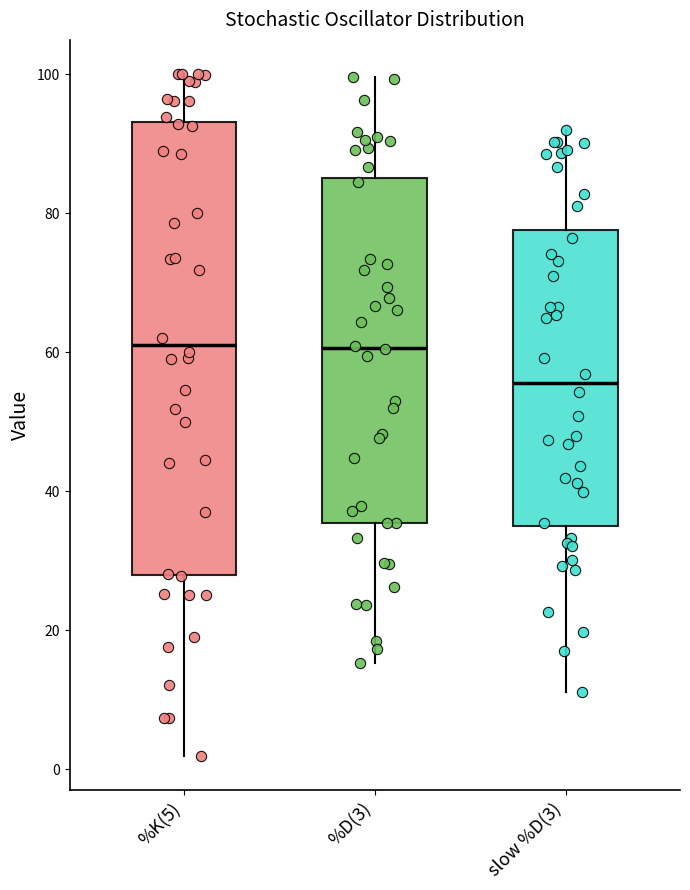

Reading left to right, read every box against the y-axis: the position of its median line, the range the box covers, and the ends of its whiskers. The values are not printed on the chart, so give them approximately, as read against the axis.

%K(5): median 62, box 28 to 94, whiskers 2 to 100
%D(3): median 60, box 36 to 84, whiskers 16 to 100
slow %D(3): median 56, box 34 to 78, whiskers 12 to 92